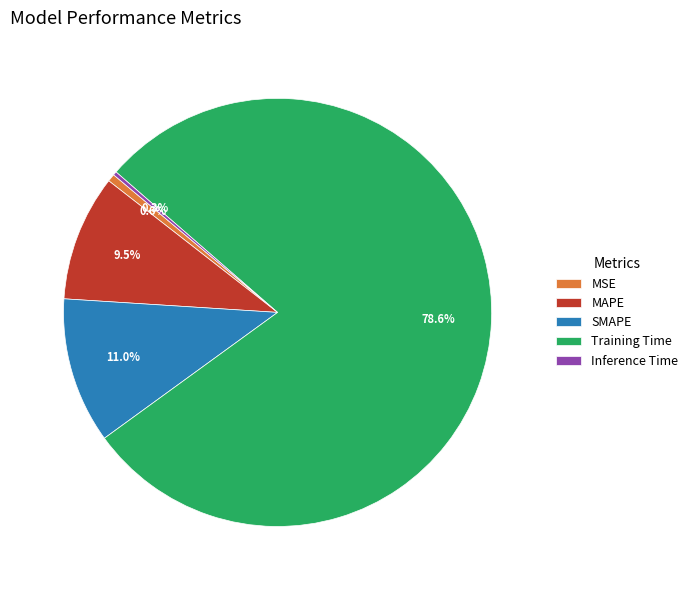

To the nearest percent, what is the combined percentage of Inference Time and MSE?

1%